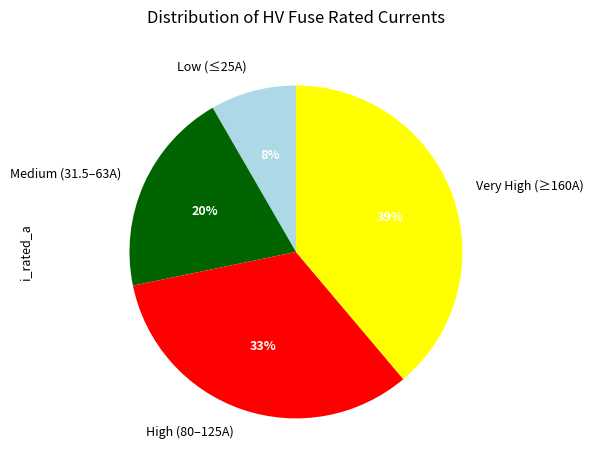

To the nearest percent, what is the average slice percentage?

25%